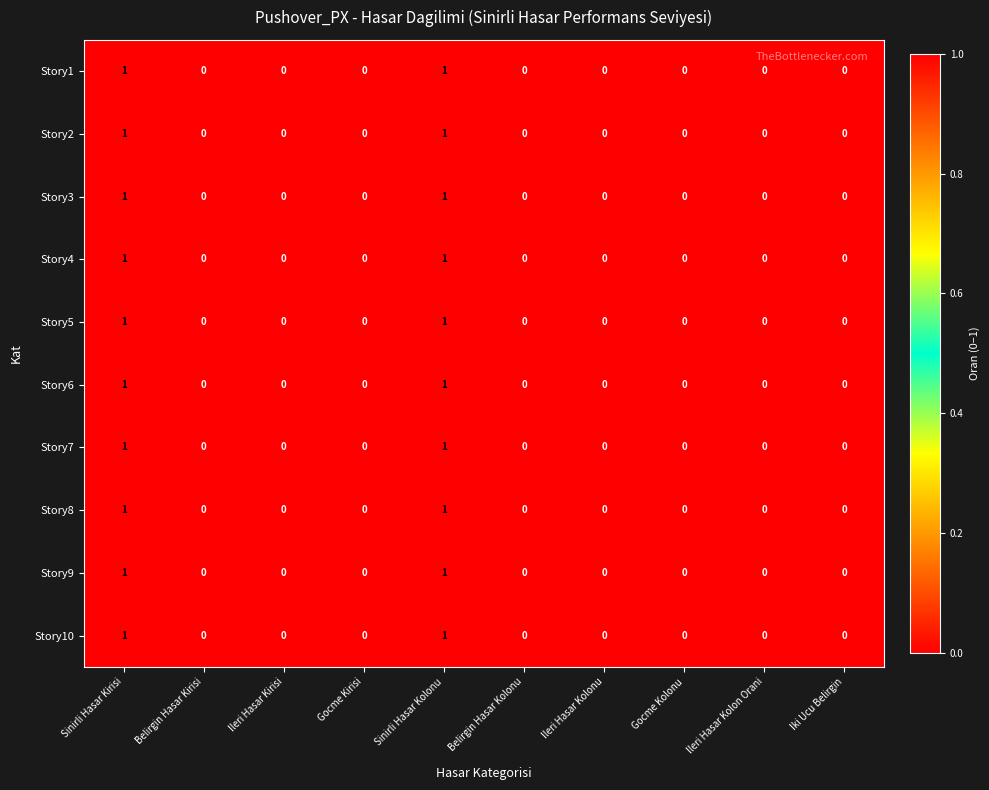

True or false: Story1 has a value of 0 at Sinirli Hasar Kolonu.

False